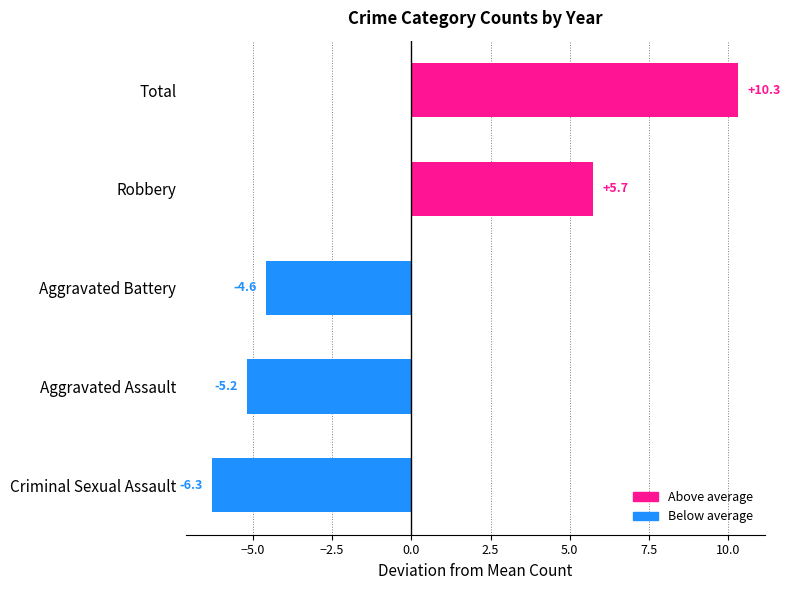

List the labels in order of value, smallest first.

Criminal Sexual Assault, Aggravated Assault, Aggravated Battery, Robbery, Total